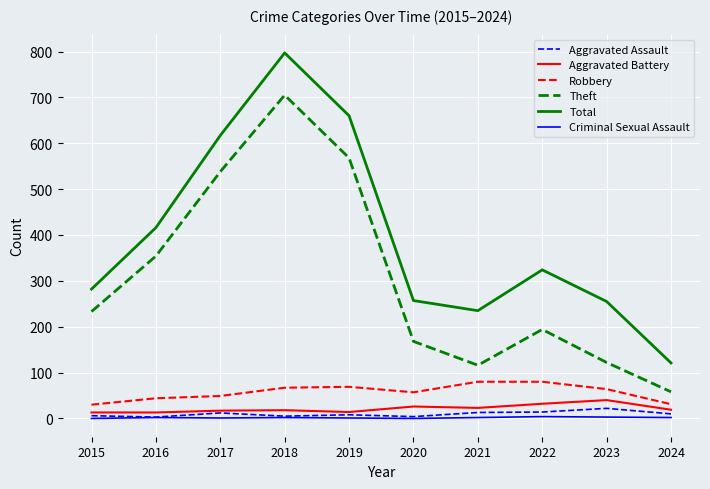

True or false: Robbery and Aggravated Battery cross at least once.

False